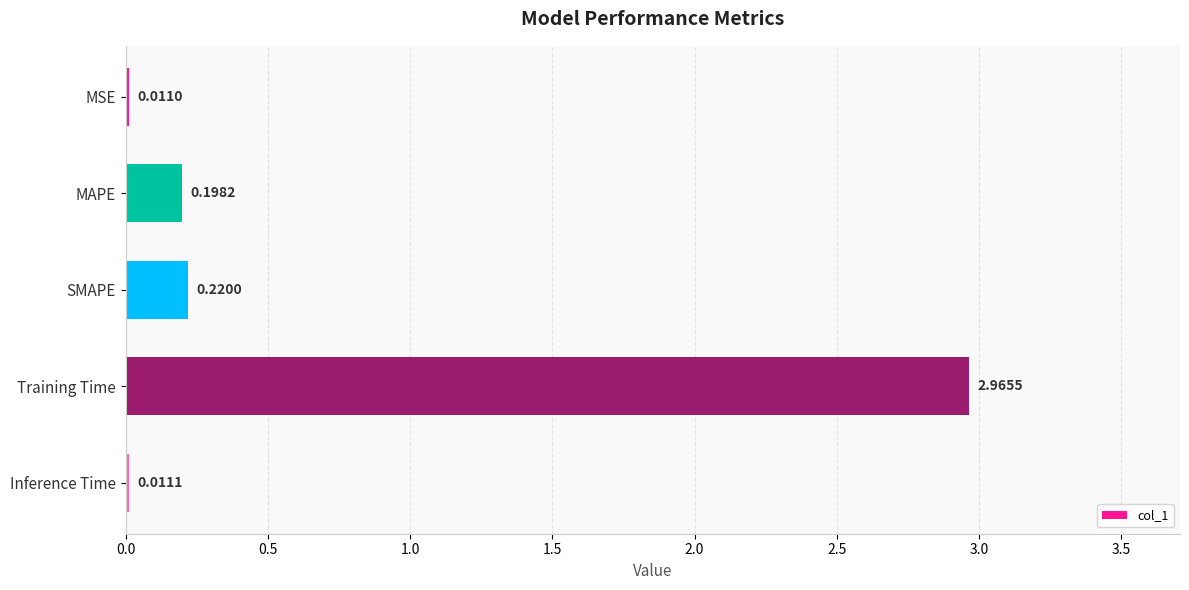

At which category does the chart reach its peak across all series?

Training Time